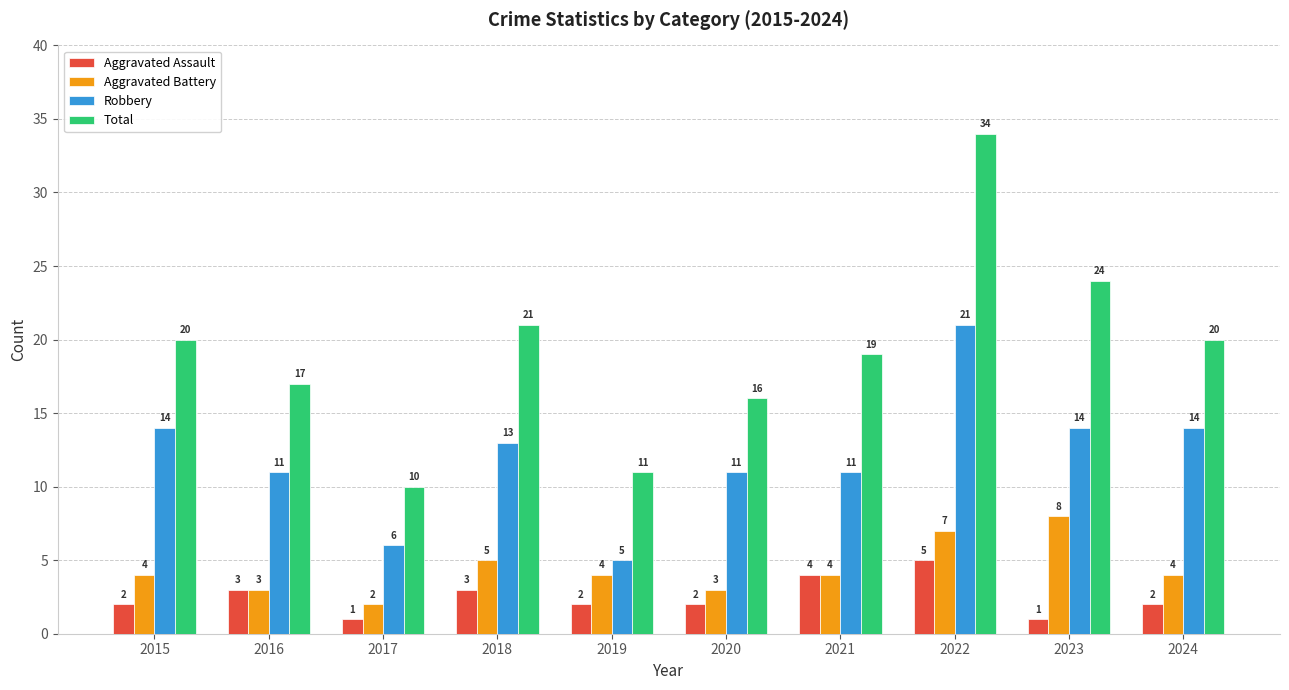

Which series changed the most between 2017 and 2024?

Total